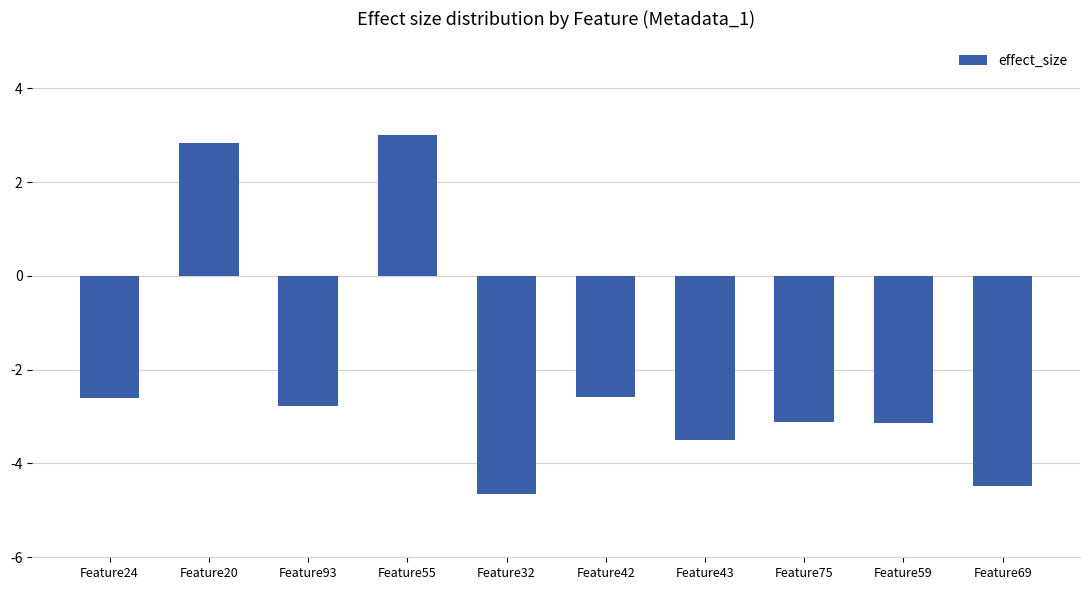

How many values are below -2?

8